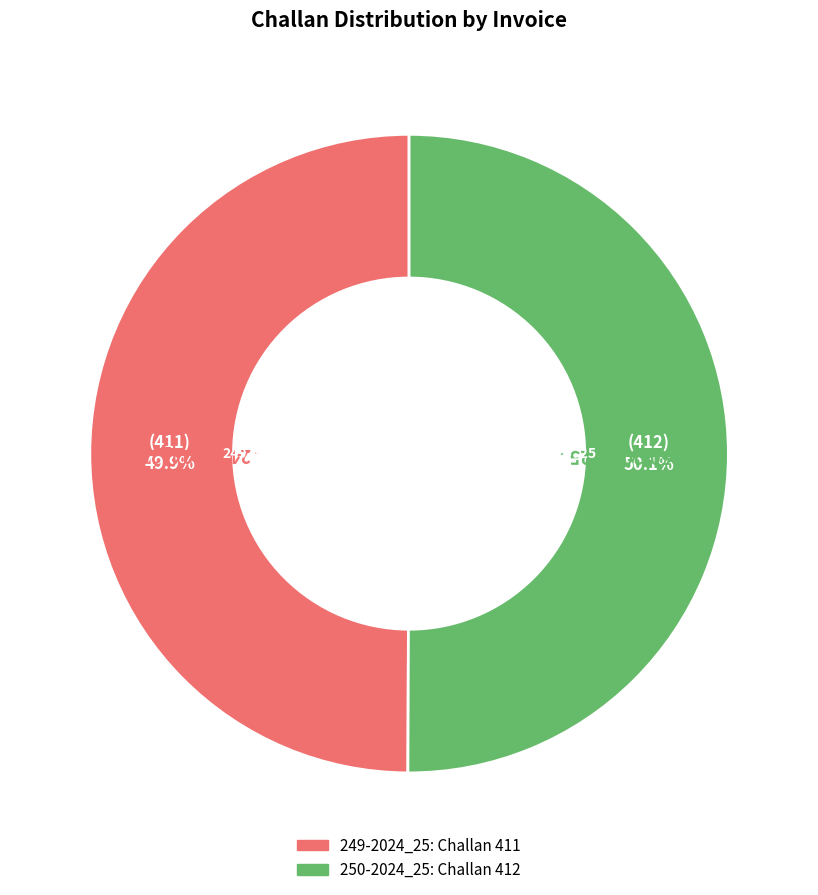

What is the total percentage of 249-2024_25 and 250-2024_25?

100.0%